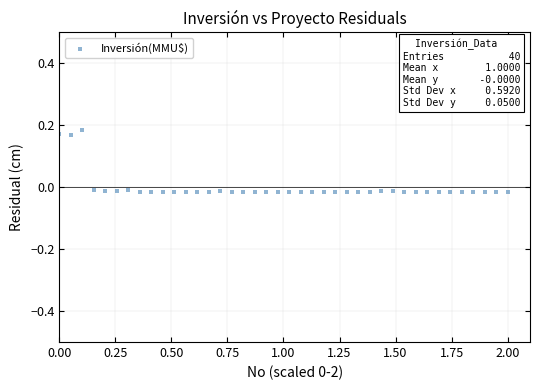

What is the range of X values (max minus min)?

2.0